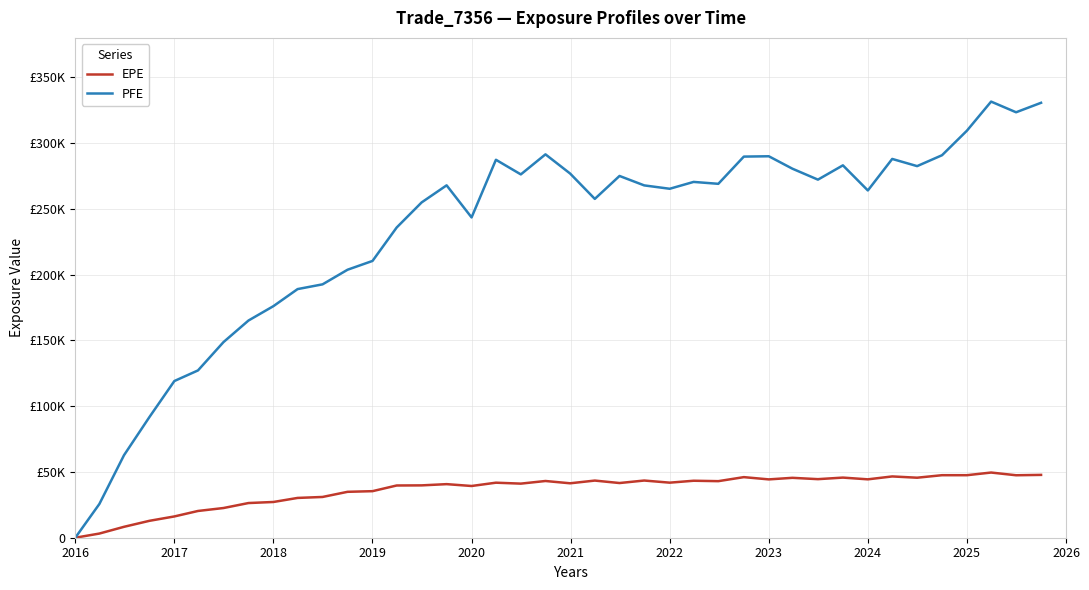

What are all the series names shown in the legend?

EPE, PFE